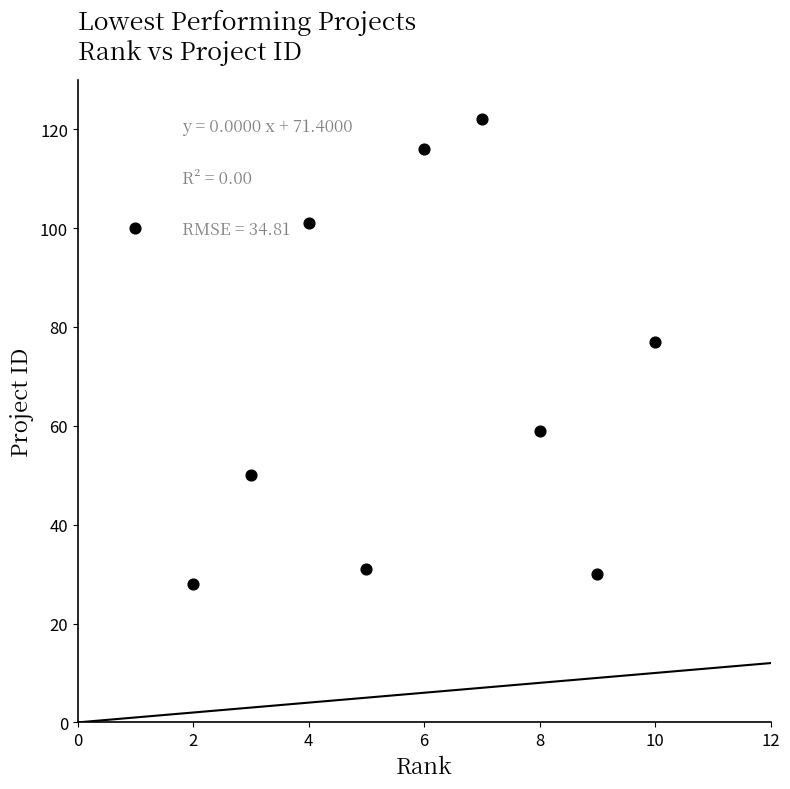

What Y value in the scatter plot is closest to 75?

77